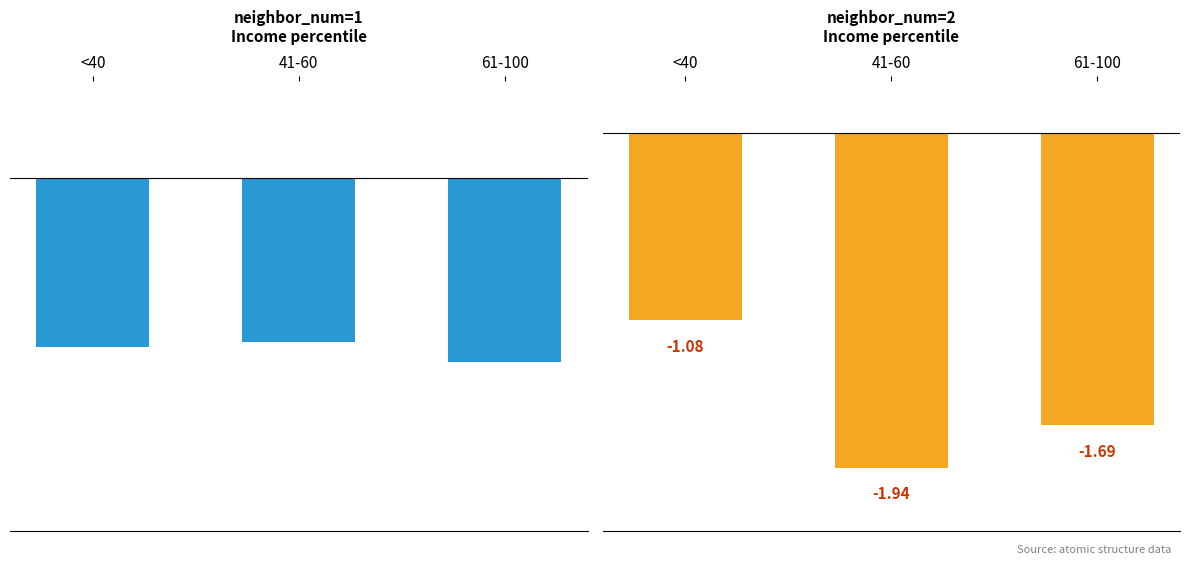

What is the difference between the highest and lowest values at <40?

0.6